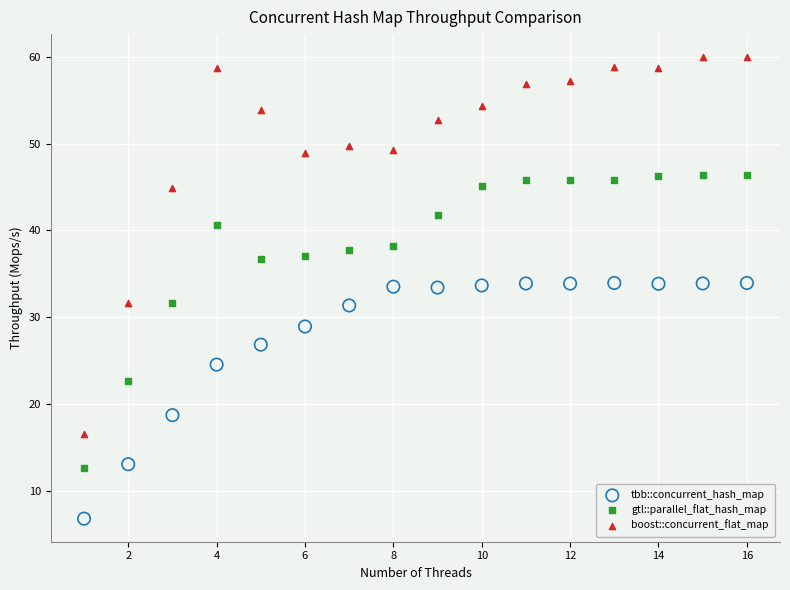

Across all data points, what is the range of X values (max minus min)?

15.0